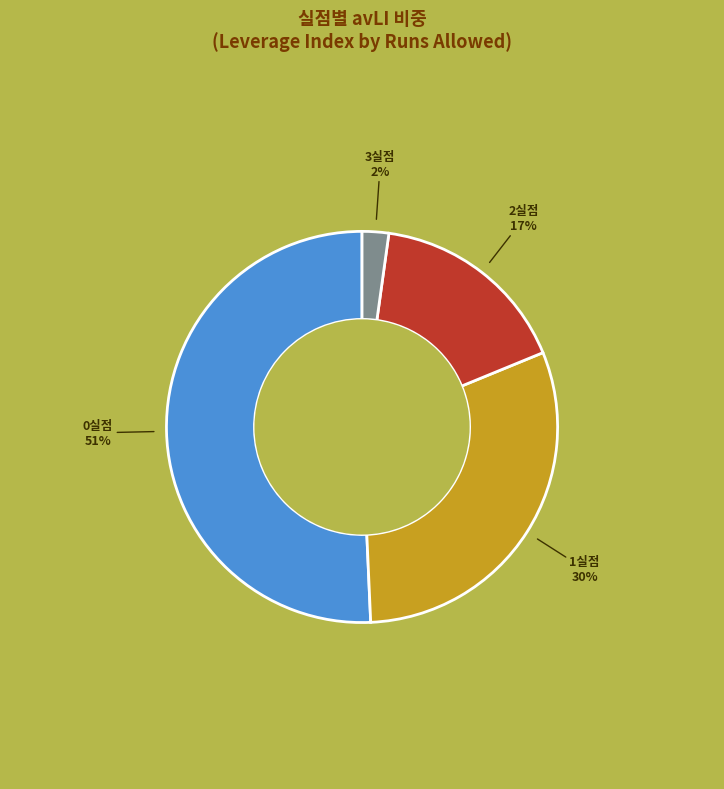

Is it true that 0실점 is 56% of the pie?

False